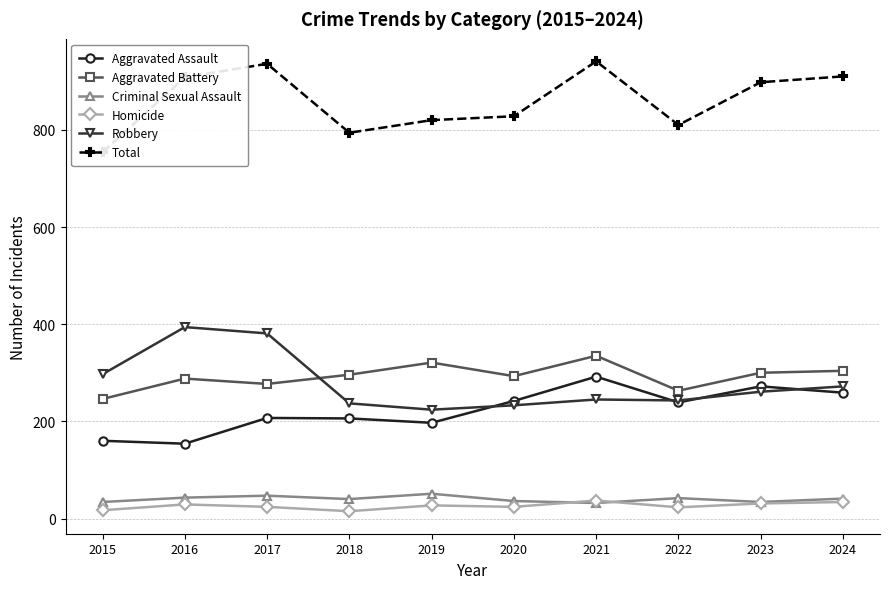

The value of Aggravated Assault at 2024 is 259. True or false?

True